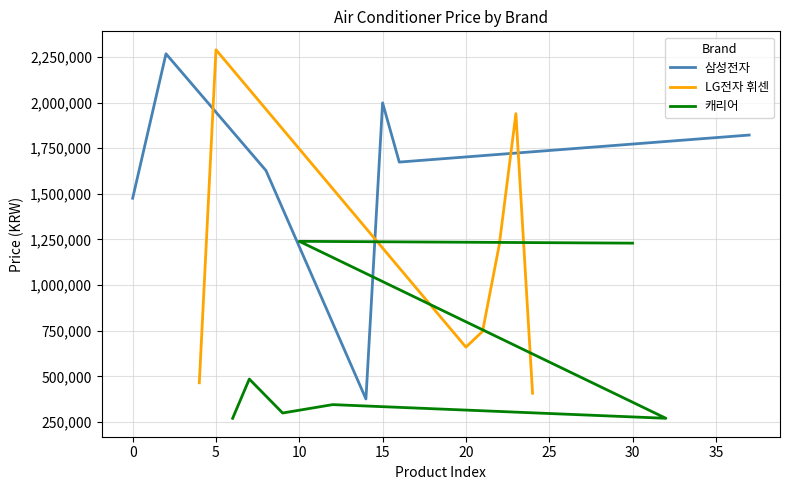

What is the maximum value for 삼성전자?

2267850